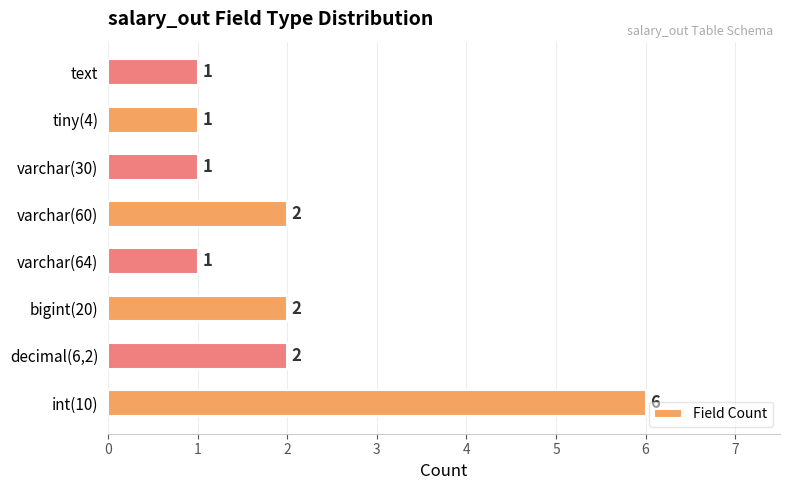

What is the ratio of the value at text to the value at varchar(30)?

1.0